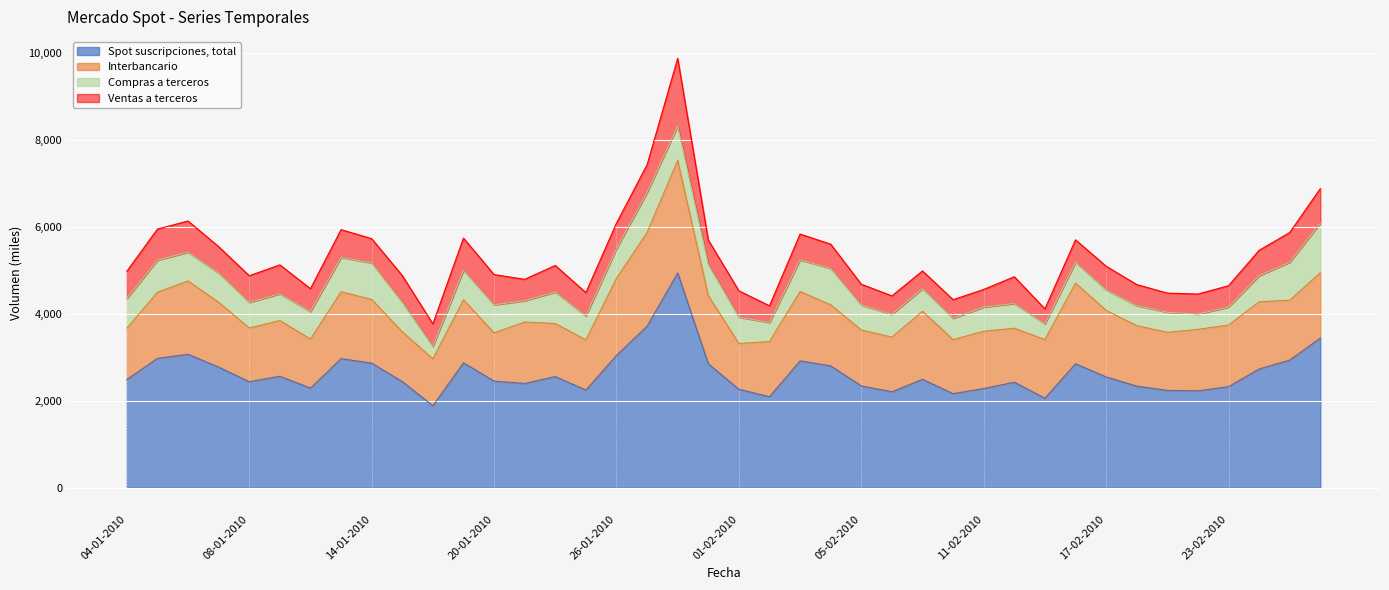

True or false: Spot suscripciones, total has more than 1 points higher than both neighbors.

True